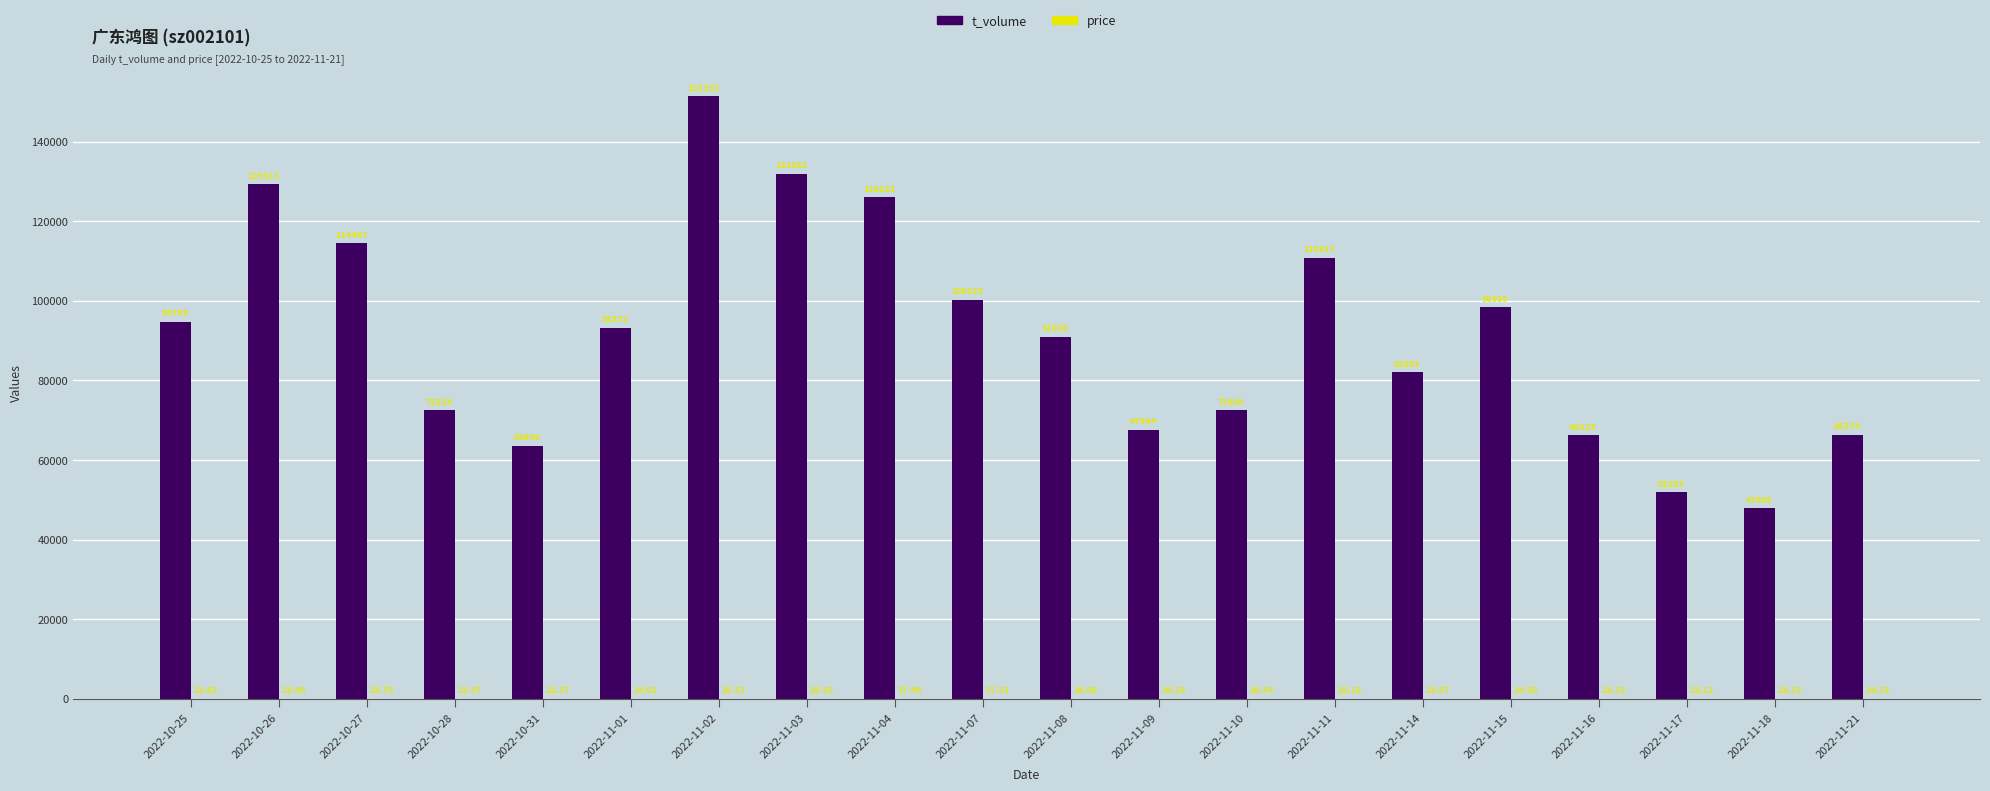

Between 2022-11-02 and 2022-11-15, which series saw the biggest shift?

t_volume